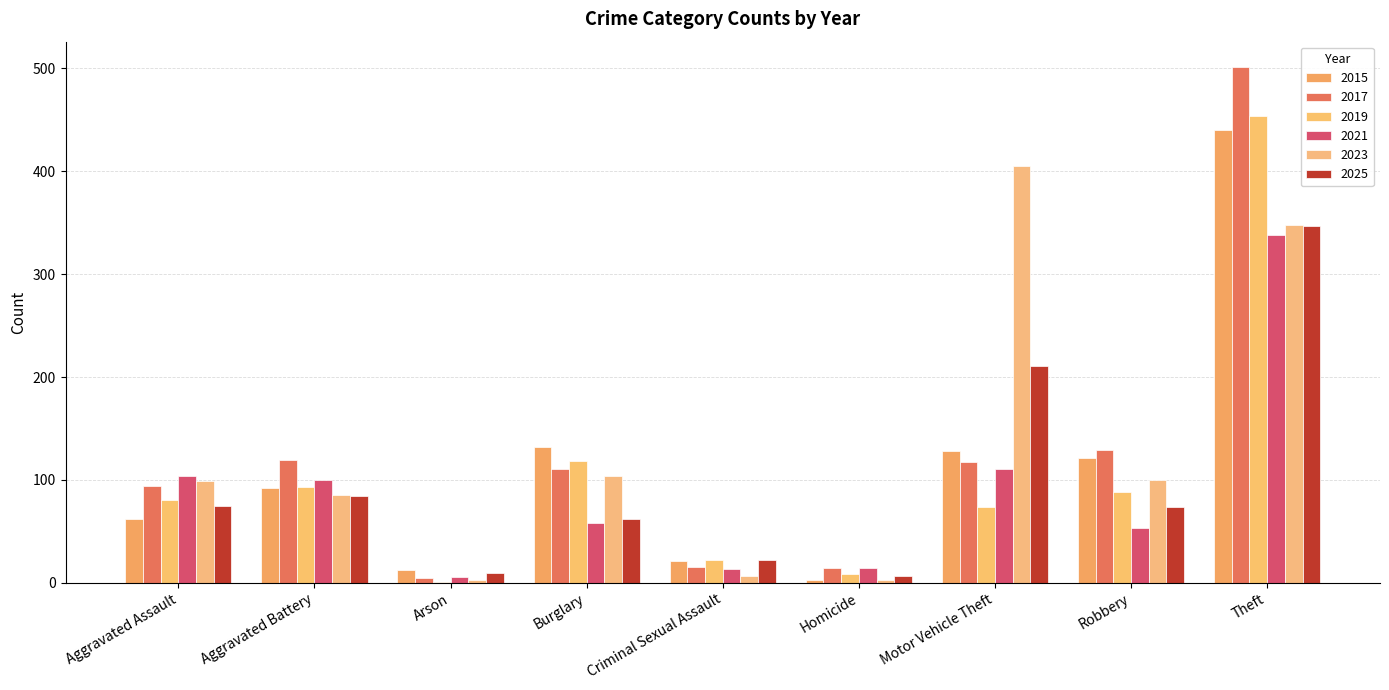

How many groups of bars are there?

9